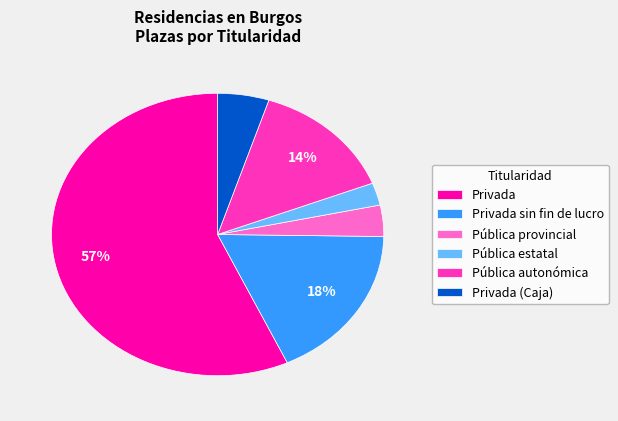

How many slices are in this pie chart?

6